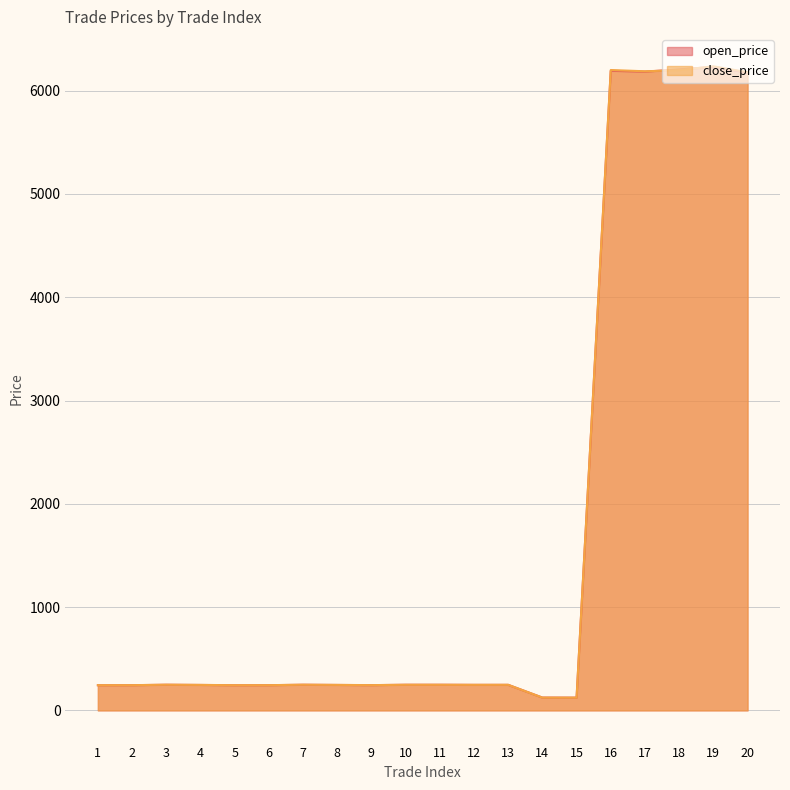

At how many categories does at least one series exceed 5762?

5